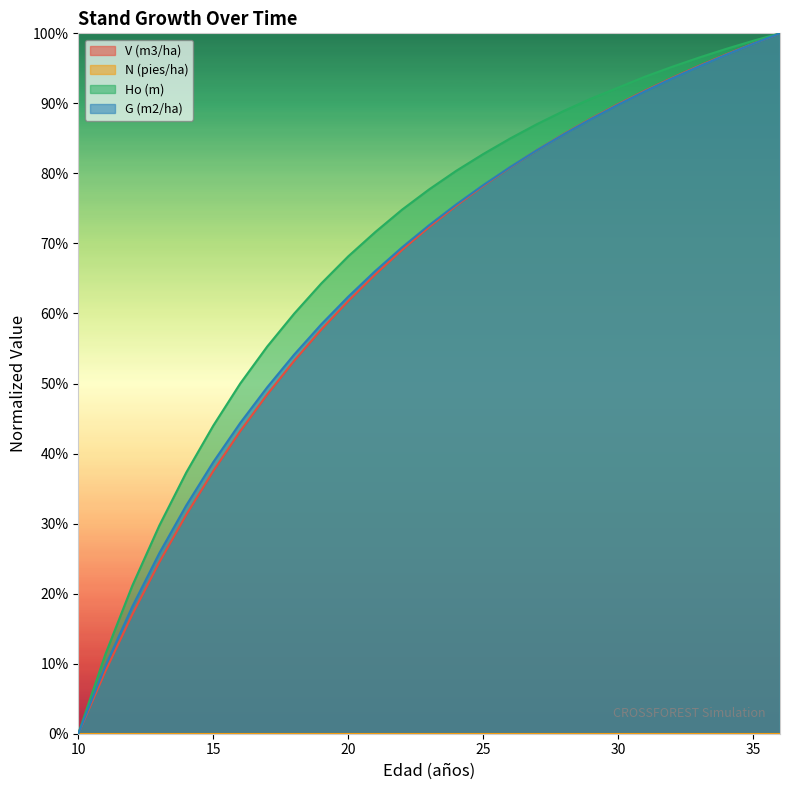

What is the value of the G (m2/ha) point at the 21st from the left?

89.8